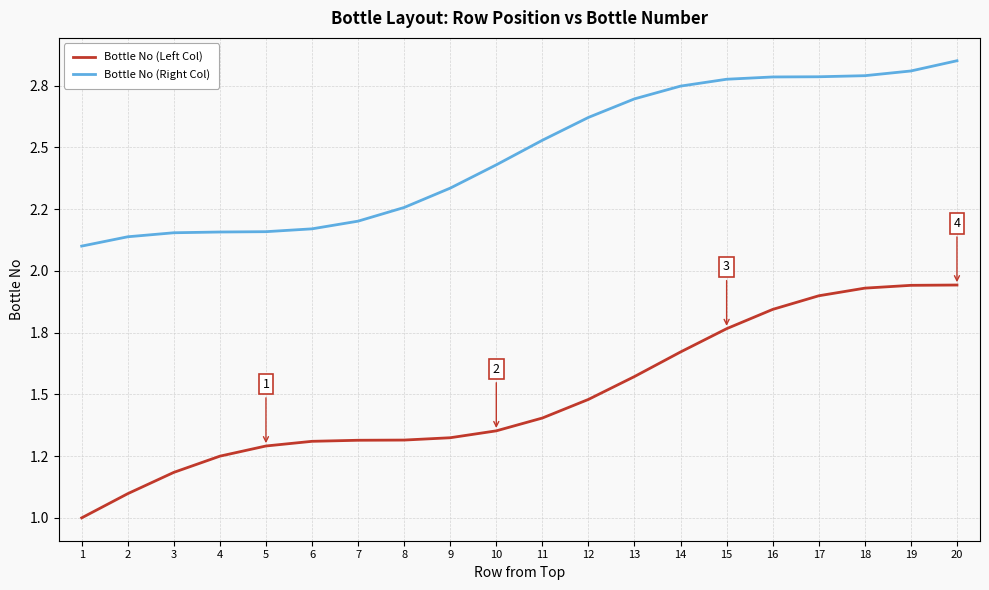

True or false: Bottle No (Left Col) and Bottle No (Right Col) intersect in this chart.

False